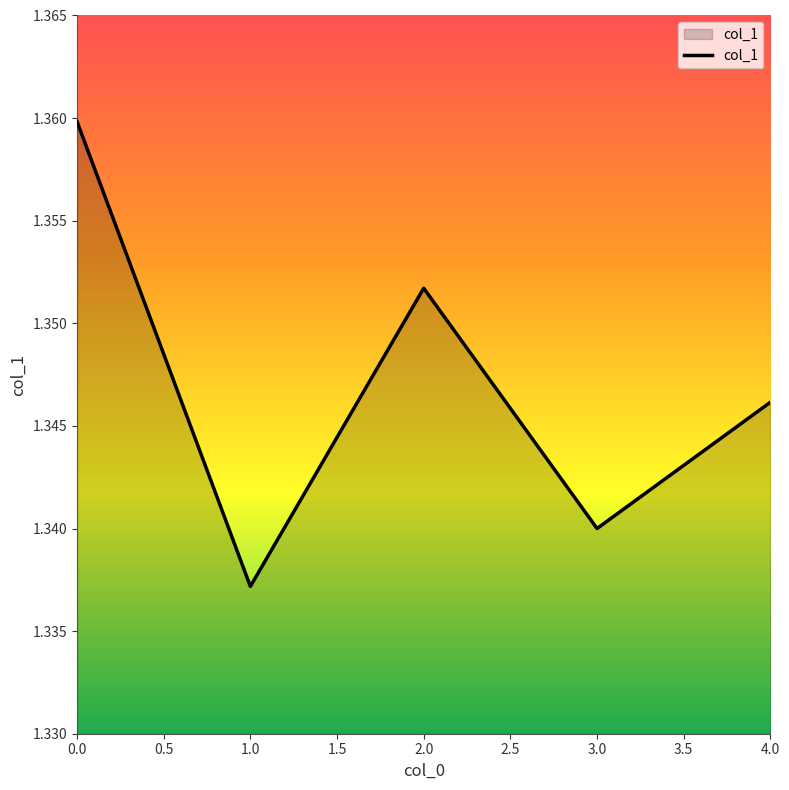

At which category does the chart reach its minimum across all series?

1.0